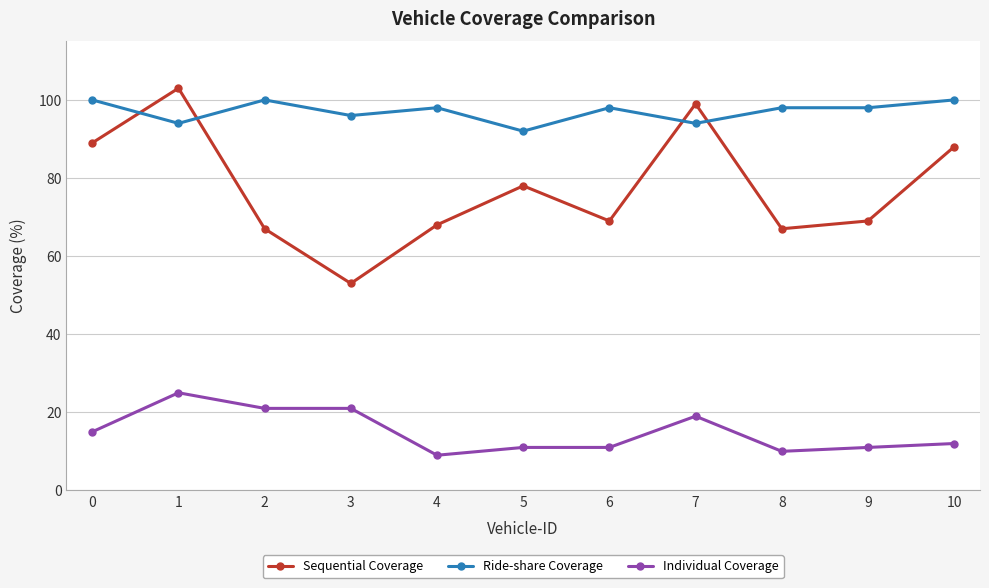

How many data points does each series have?

11